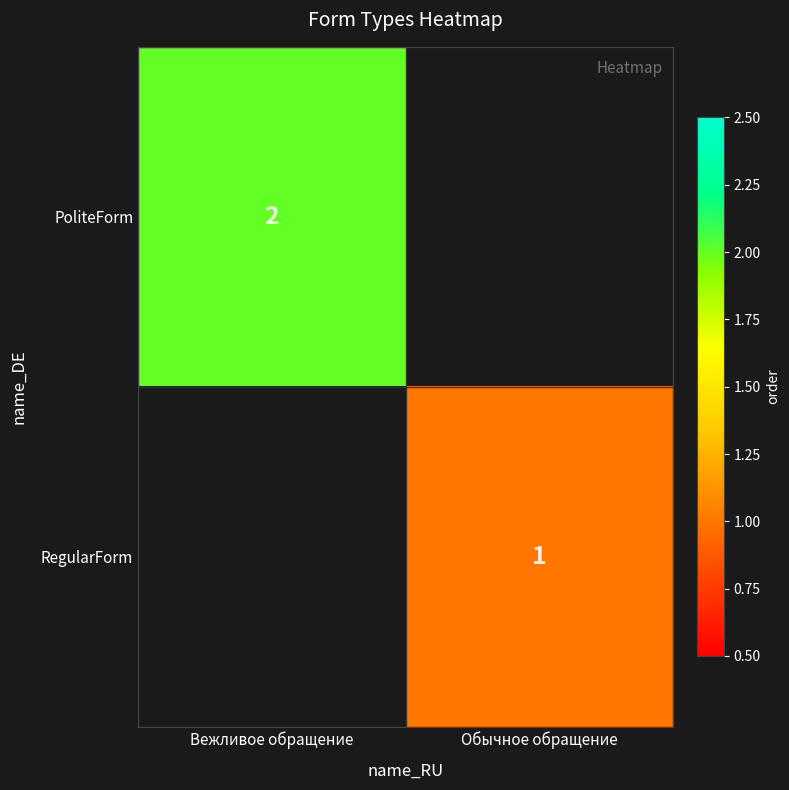

How many series are shown in this chart?

2